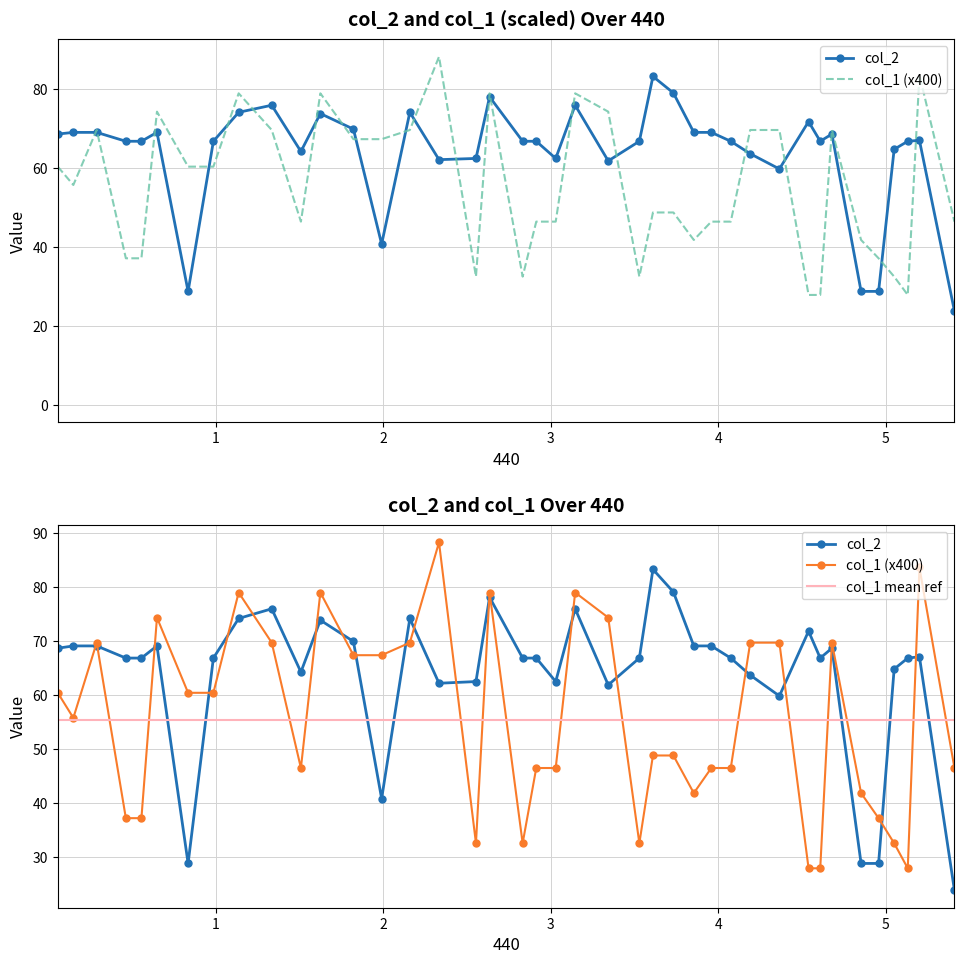

Which series has the largest range (max minus min)?

col_1